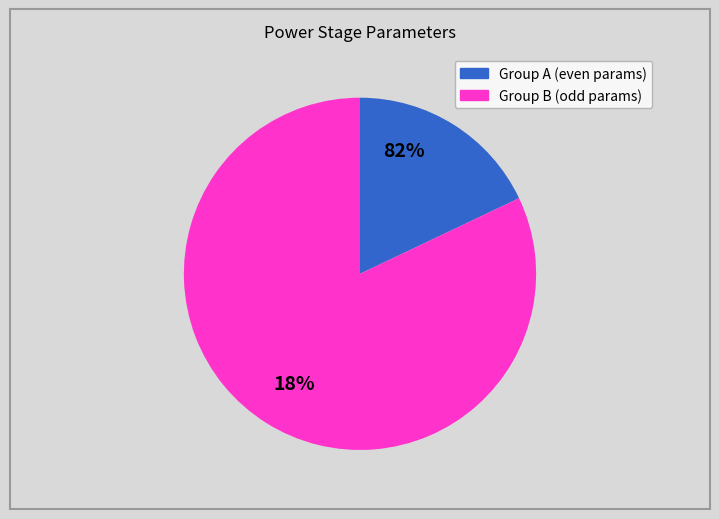

Is there a majority slice in this chart?

Yes